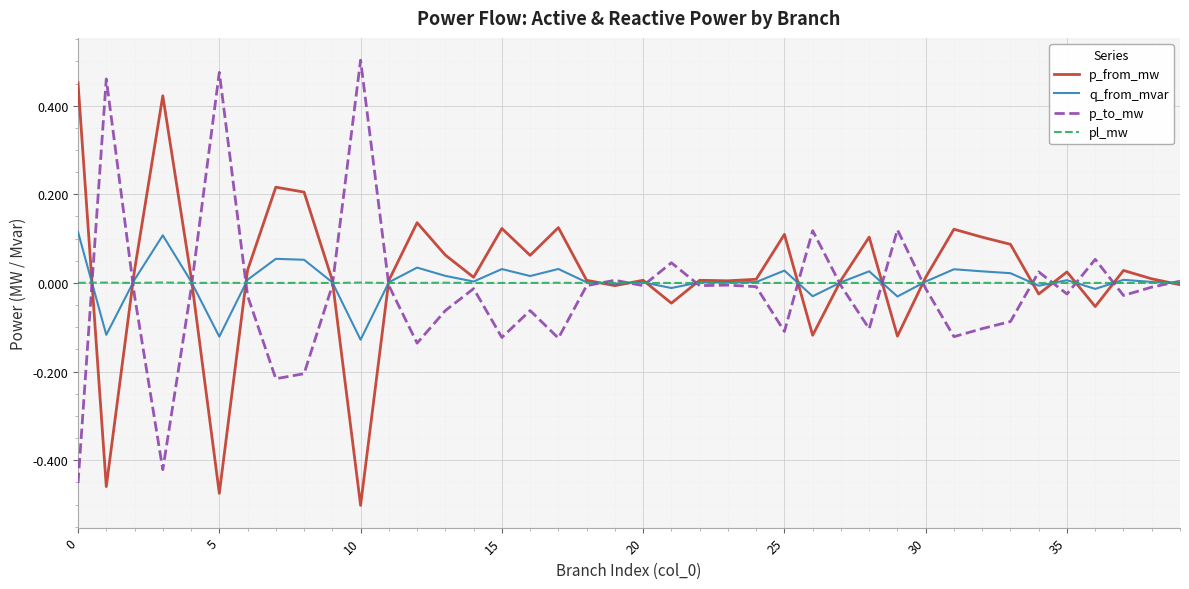

Rank the series by their maximum value, from lowest to highest.

pl_mw, q_from_mvar, p_from_mw, p_to_mw